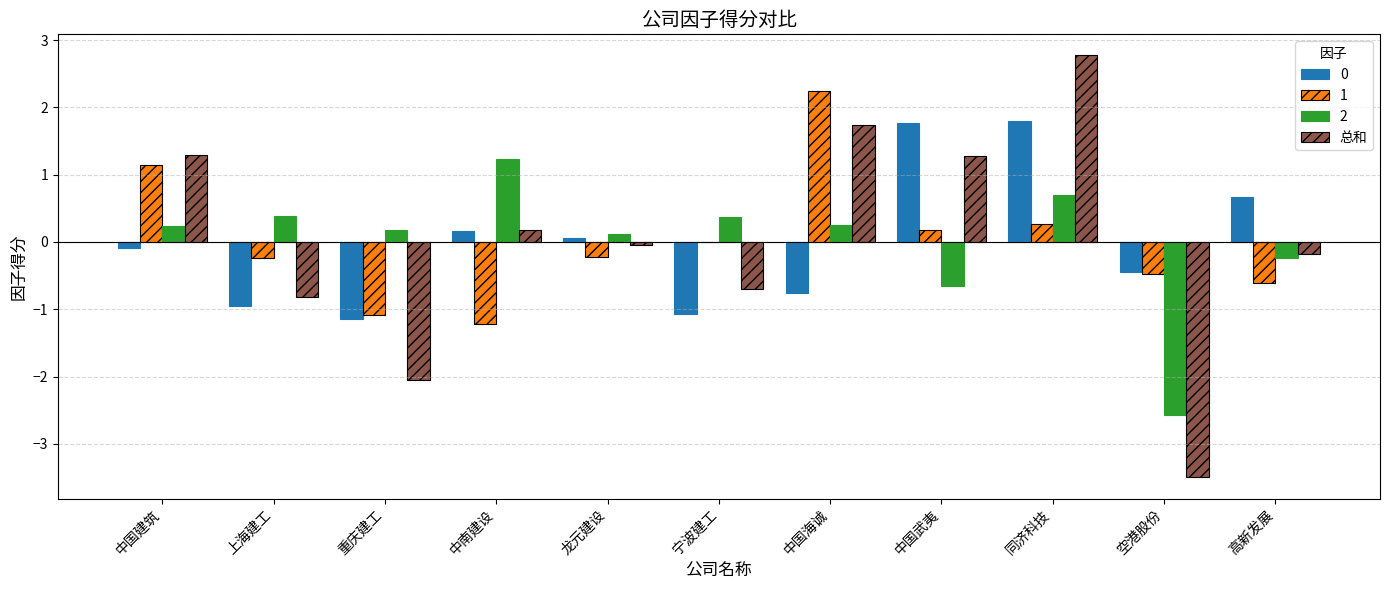

Count the number of categories in the chart.

11